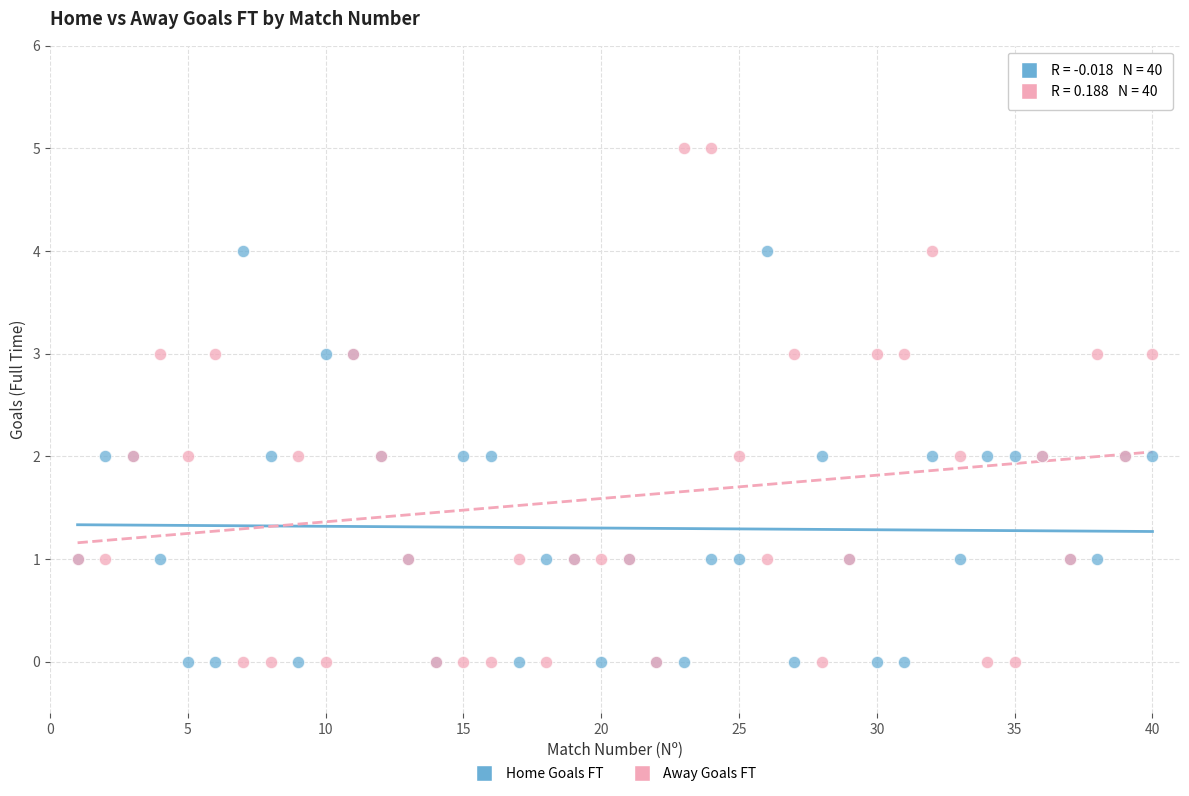

What are all the series names shown in the legend?

Home Goals FT, Away Goals FT